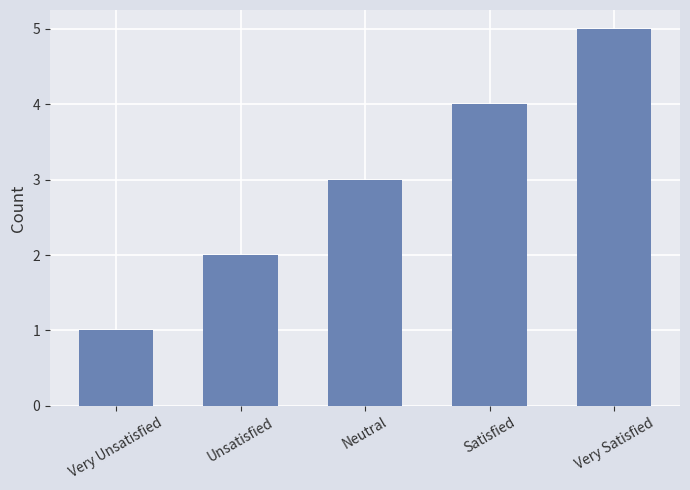

Is it true that the value at Satisfied is 7?

False